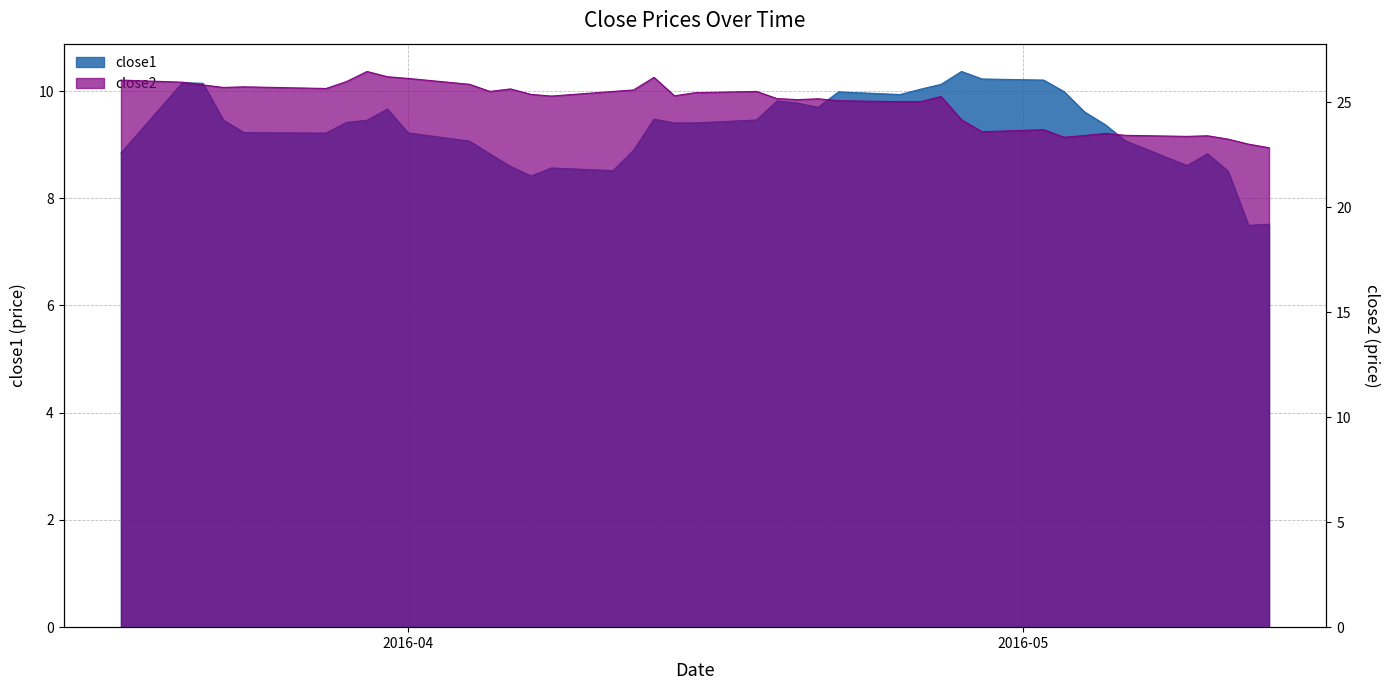

Is it true that close1 equals 9.2 at 2016-03-28?

True